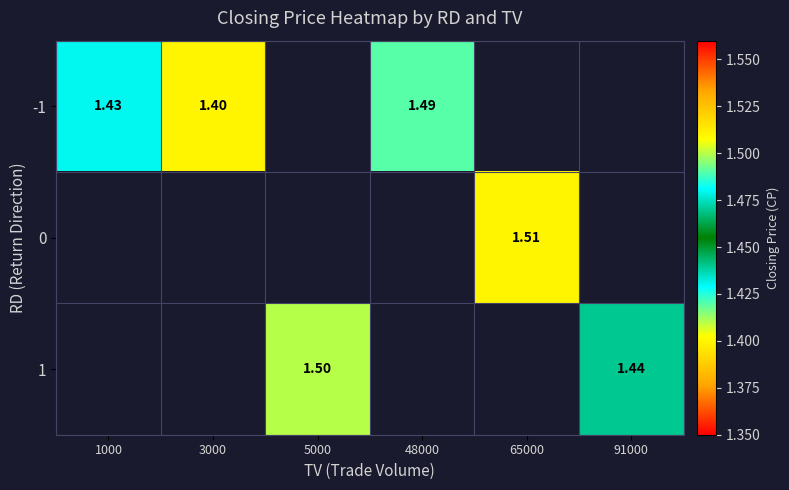

What is the difference between the maximum and minimum values in the -1 series?

0.1